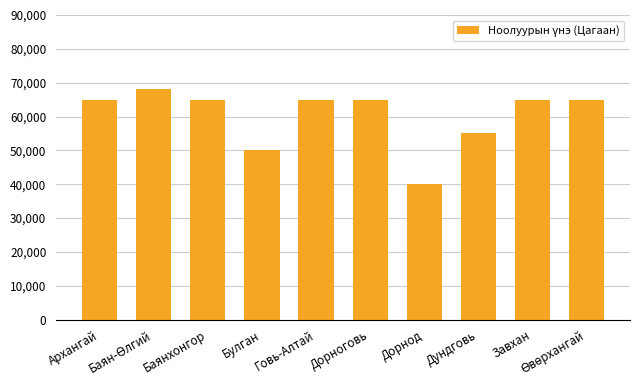

What is the difference between the second highest and second lowest values?

15000